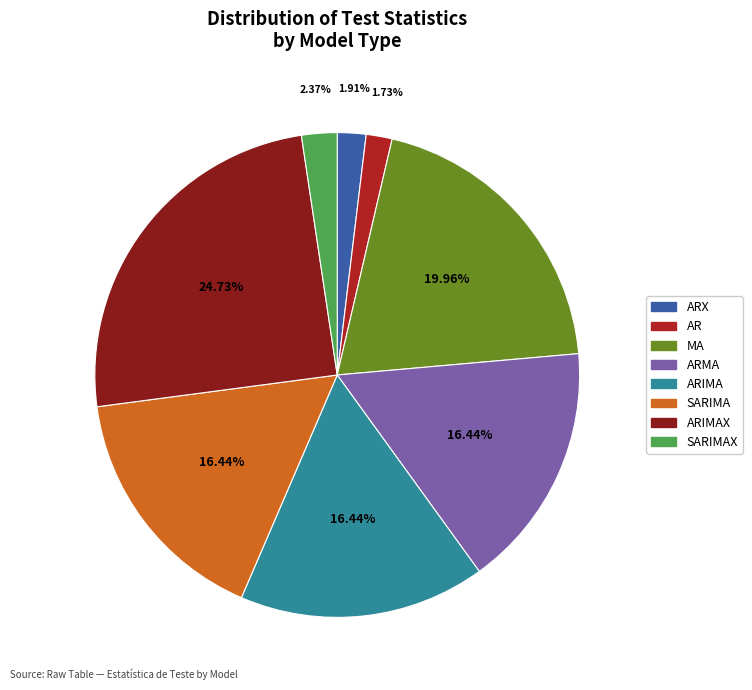

To the nearest percent, what percentage of the pie is ARIMA?

16%